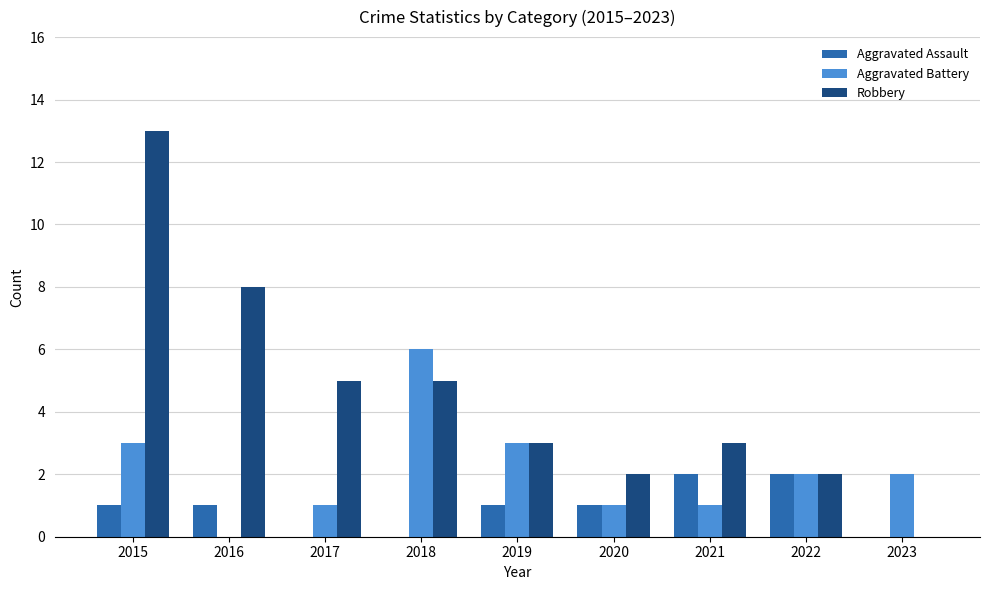

At which category is the sum across all series the highest?

2015